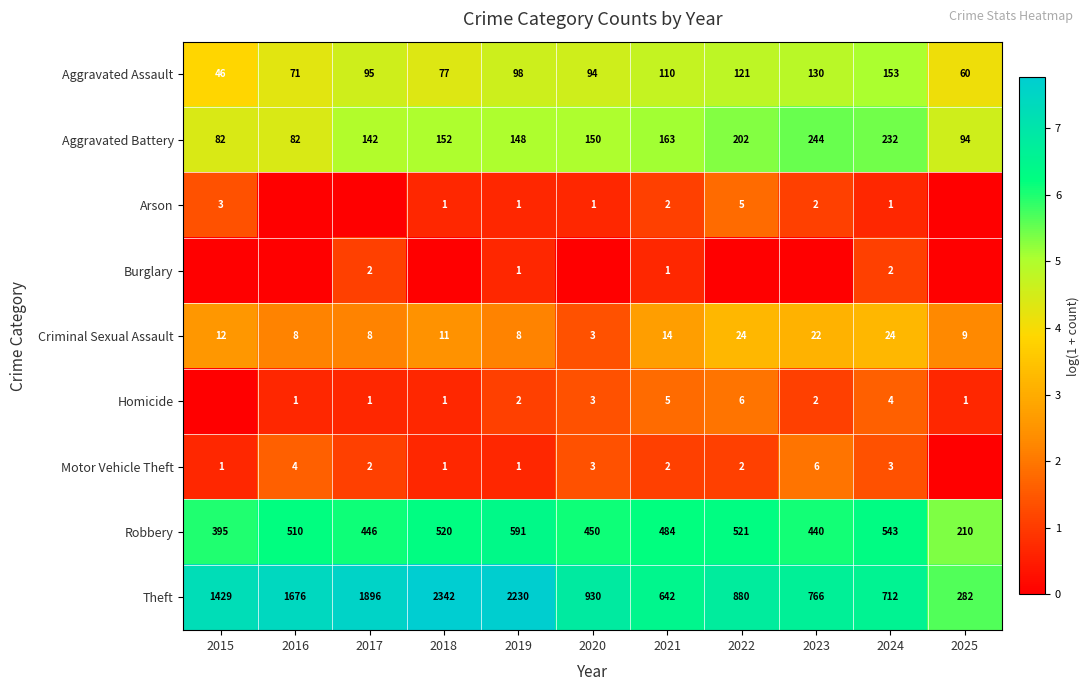

Which has a higher value, 2017 or 2019?

2019